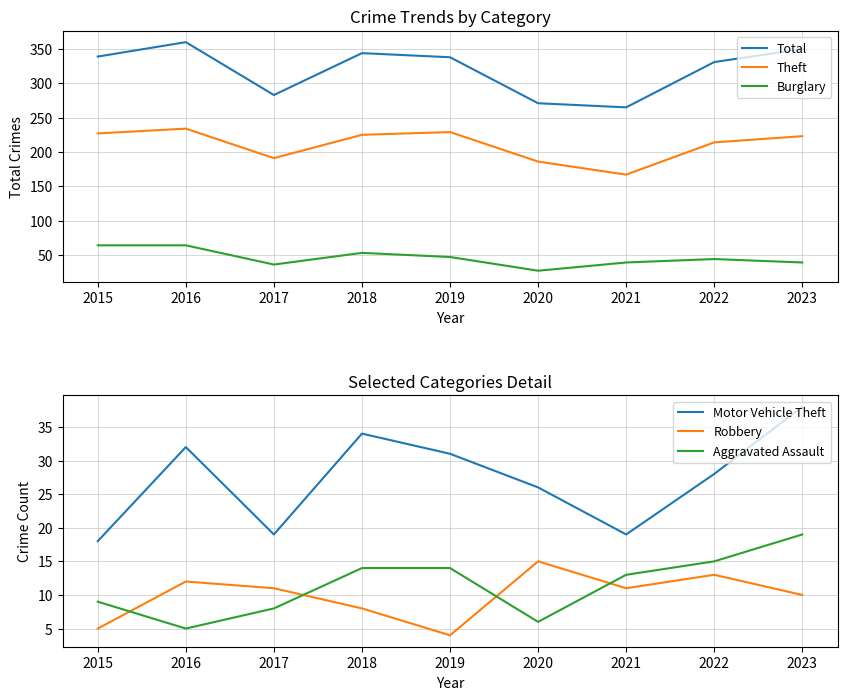

Which series changed the most between 2017 and 2023?

Total